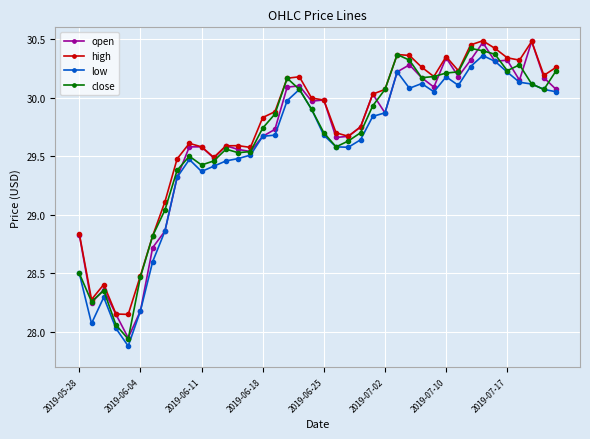

True or false: high and low cross at least once.

False